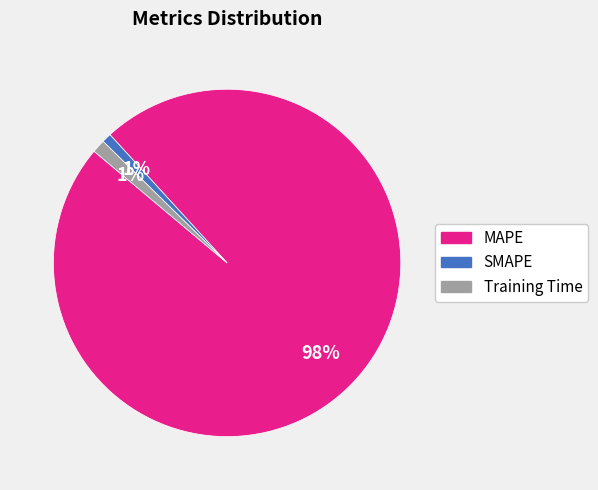

The Training Time slice represents 1% of the pie. True or false?

True